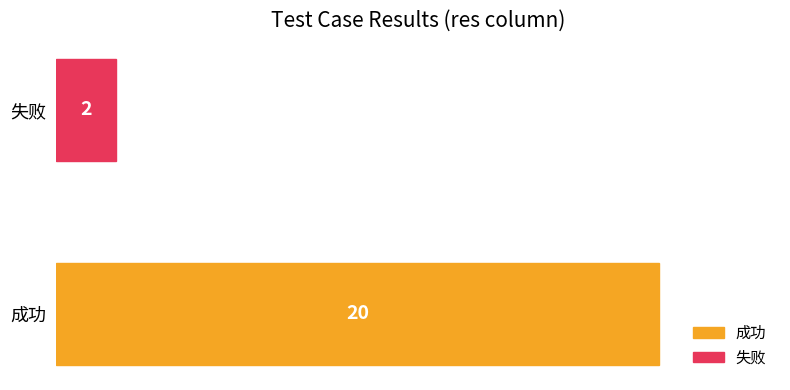

Which has a higher value, 成功 or 失败?

成功